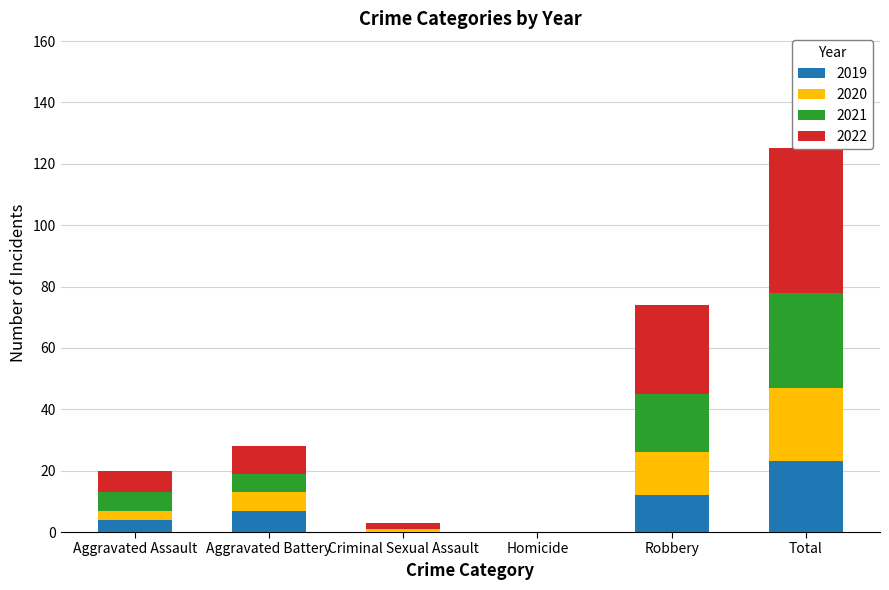

At Criminal Sexual Assault, list the series in order from largest to smallest.

2015, 2017, 2016, 2018